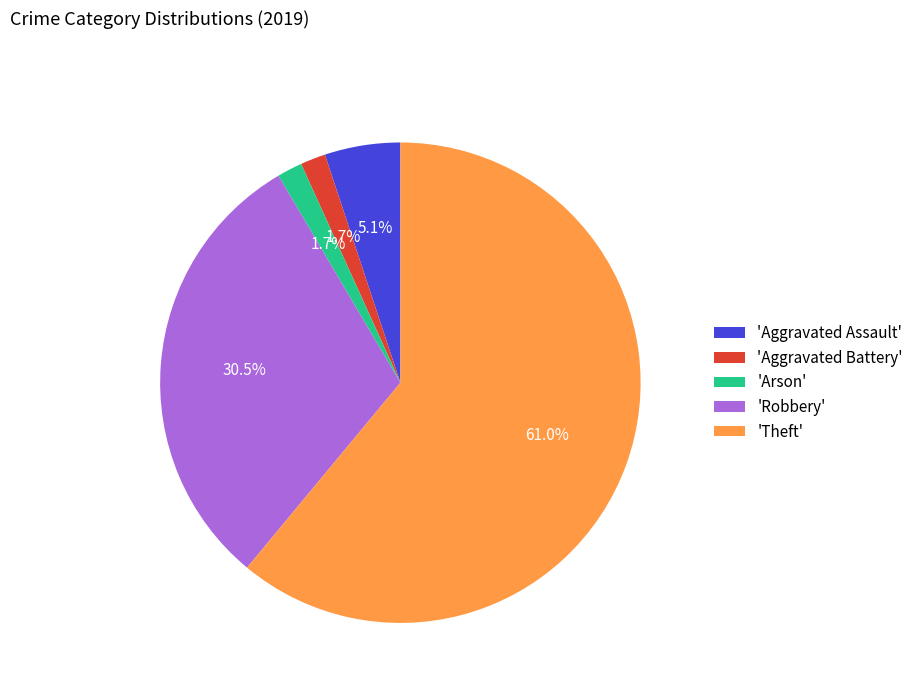

Combined, what portion of the pie is 'Theft' and 'Aggravated Battery'?

62.7%